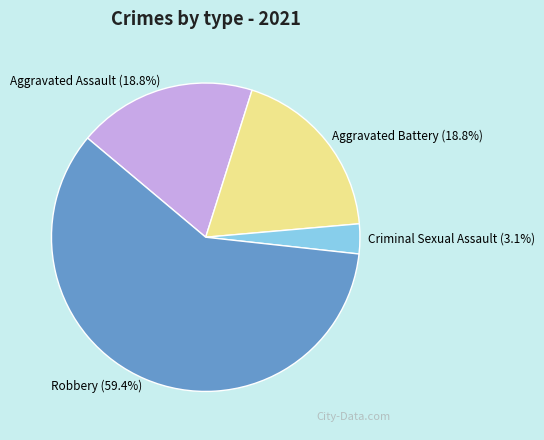

To the nearest percent, what is the average slice percentage?

25%